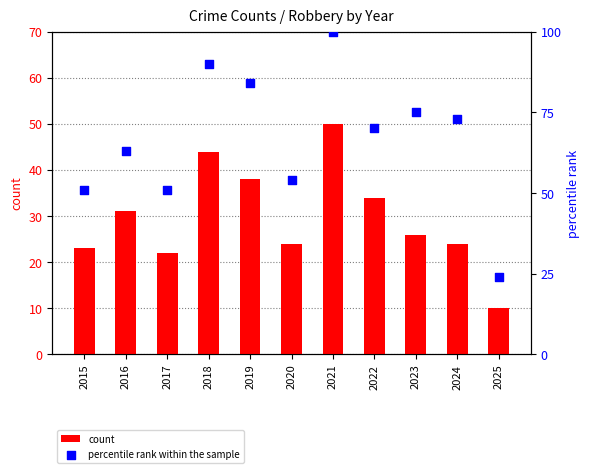

Which series contains the lowest Y value?

count